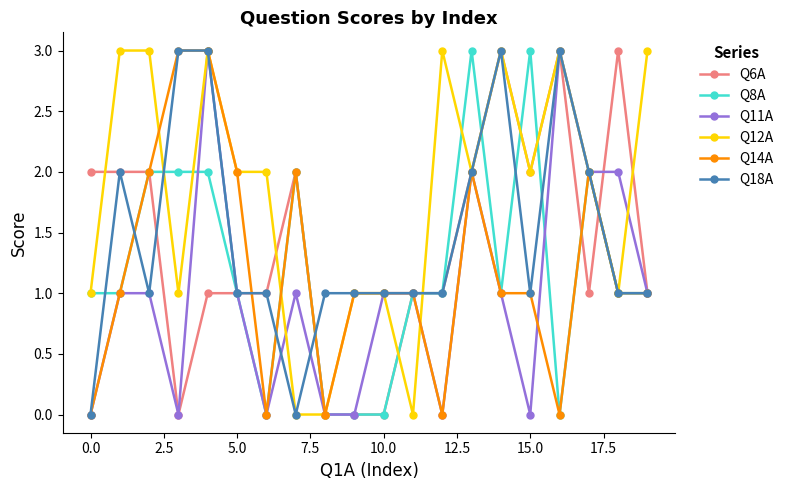

What is the maximum value for Q14A?

3